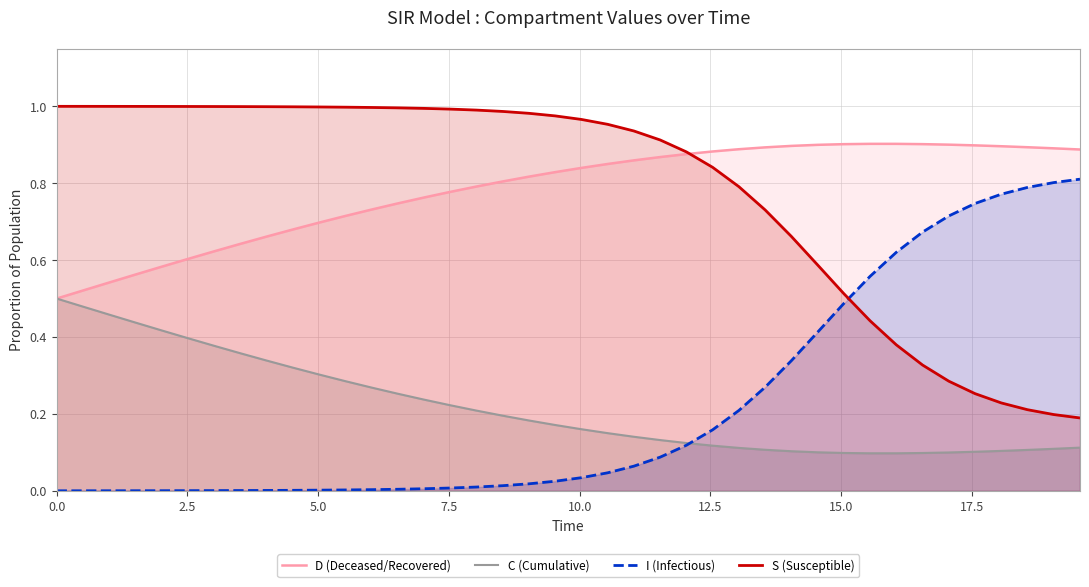

Rank the series by their maximum value, from highest to lowest.

S (Susceptible), D (Deceased/Recovered), I (Infectious), C (Cumulative)